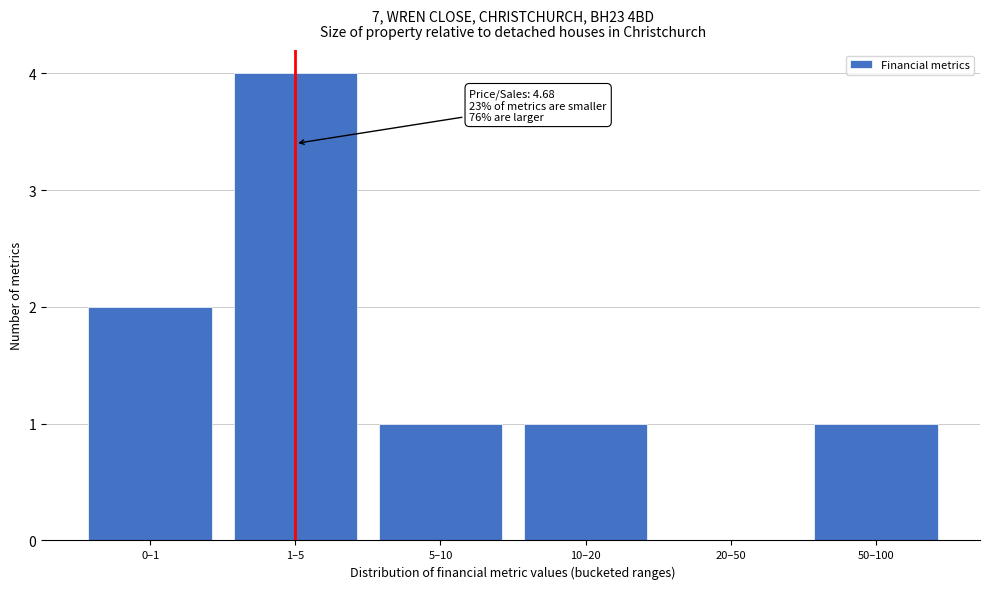

Reading left to right, transcribe all the data shown in this chart.

0–1=2	1–5=4	5–10=1	10–20=1	20–50=0	50–100=1